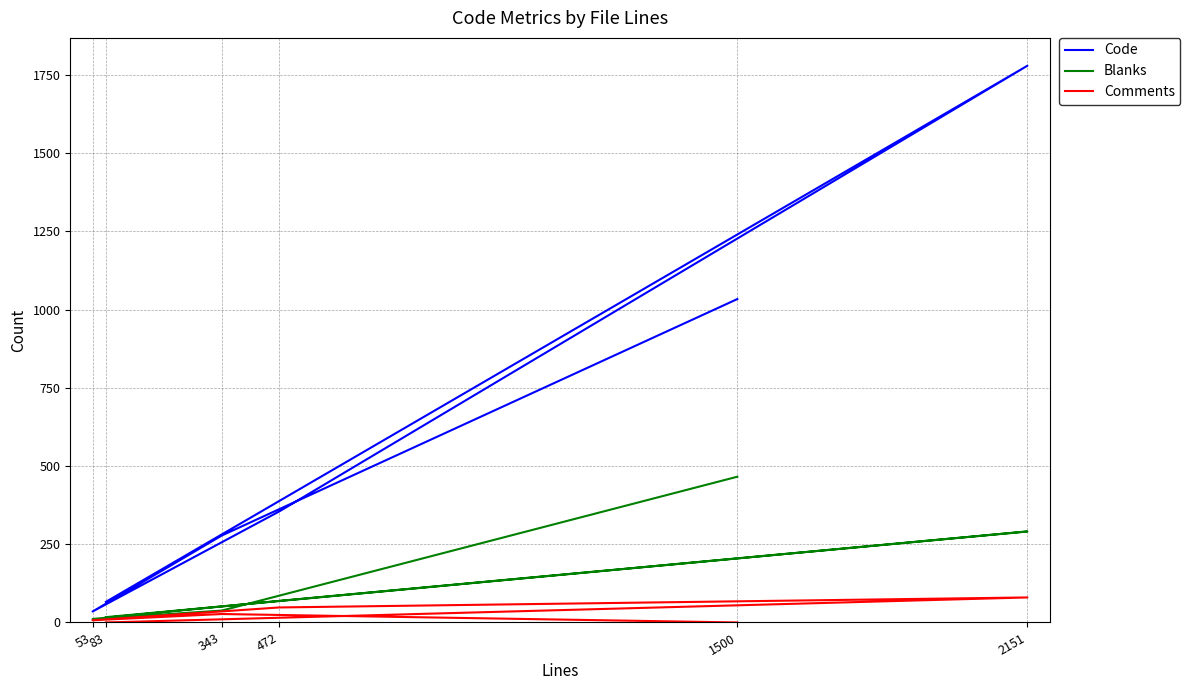

How many data points in Comments are less than 27?

3